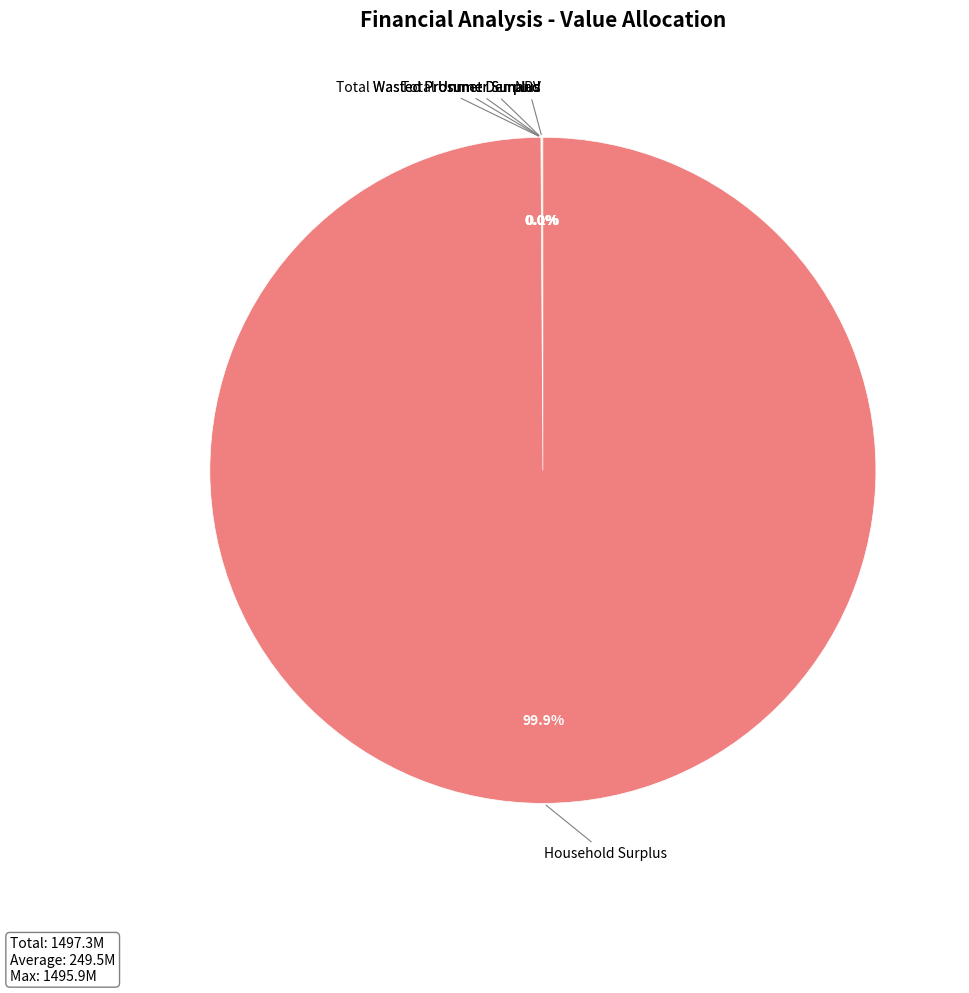

Which category has the biggest portion of the pie?

Household Surplus